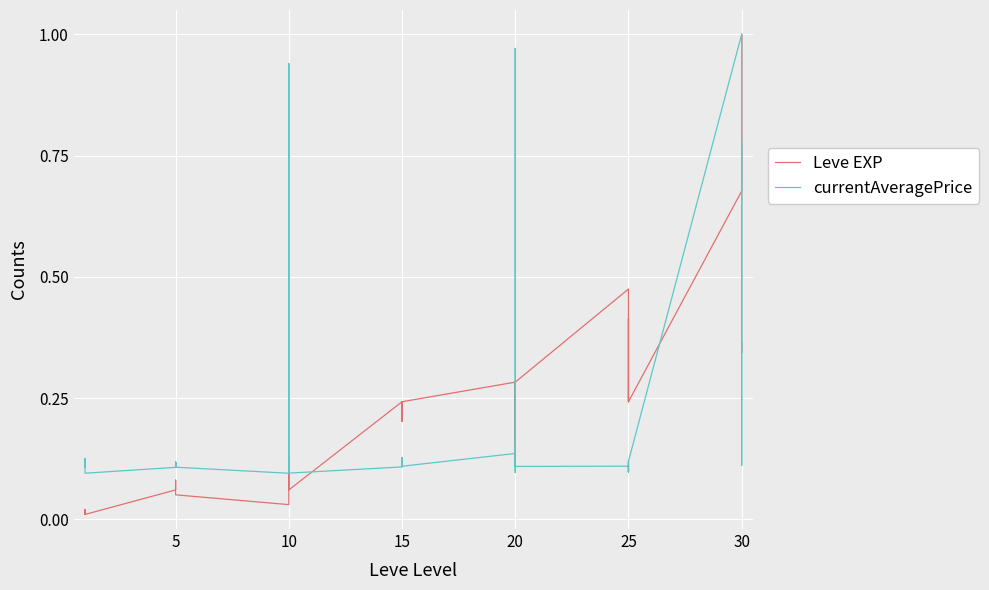

What is the difference between the maximum and second lowest values in the currentAveragePrice series?

0.9